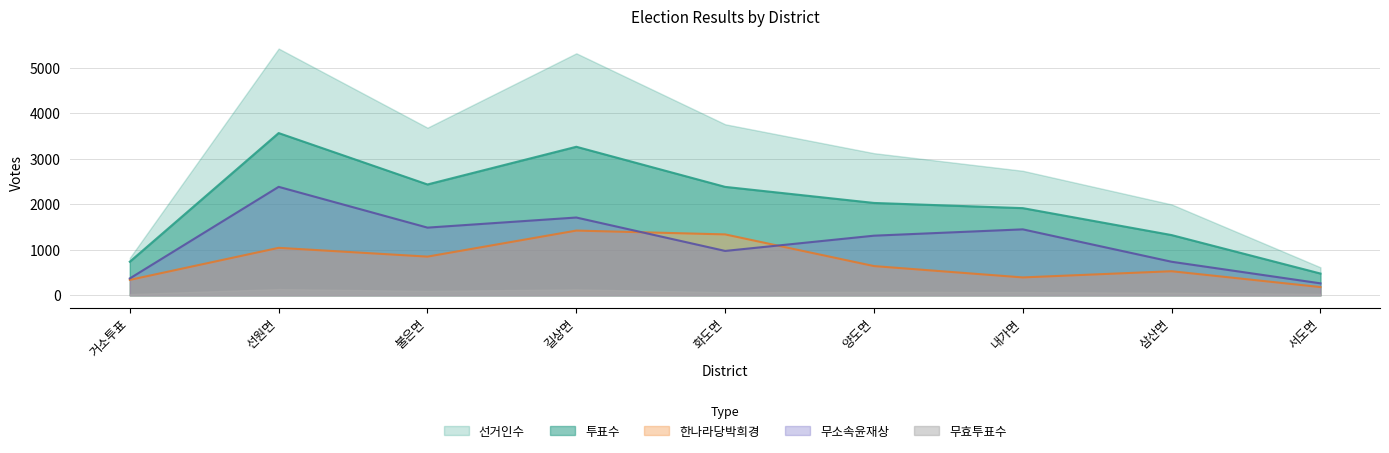

What are all the series names shown in the legend?

선거인수, 투표수, 한나라당박희경, 무소속윤재상, 무효투표수